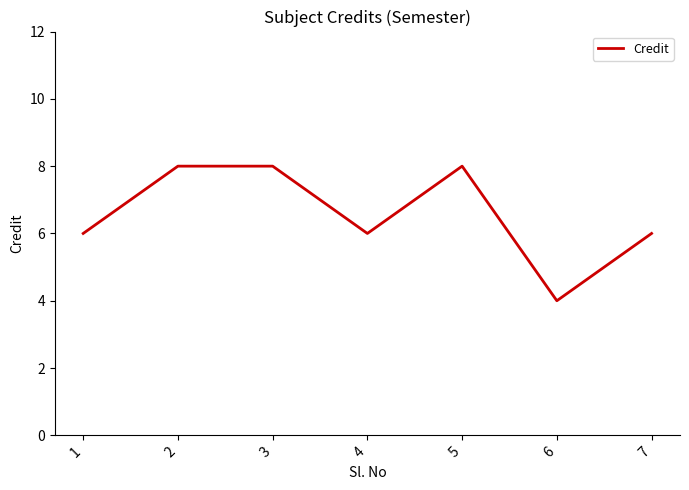

Reading right to left, list all the values displayed in this chart.

6	4	8	6	8	8	6